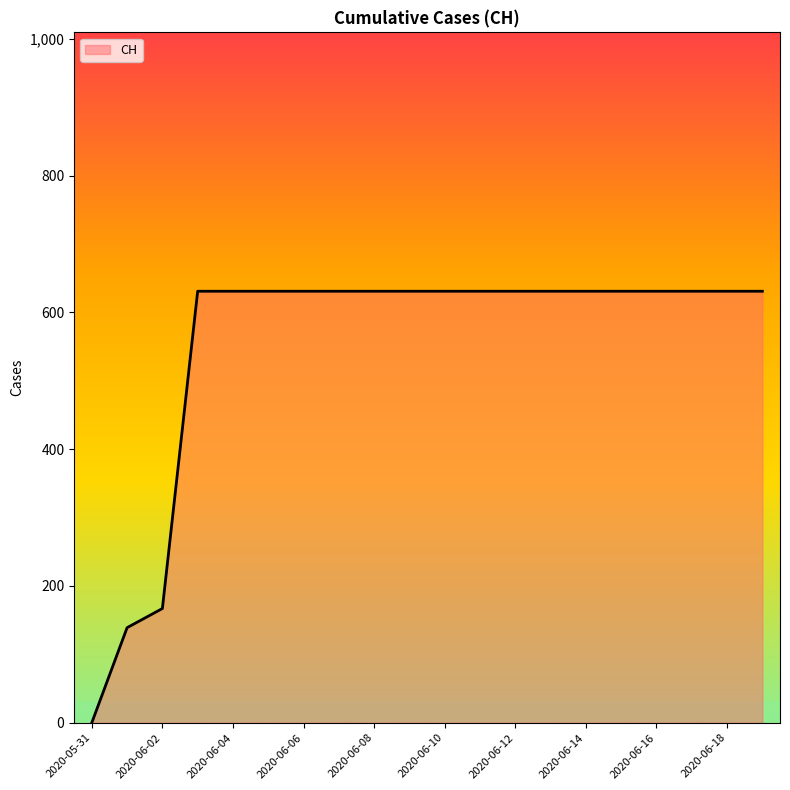

How many series are shown in this chart?

1